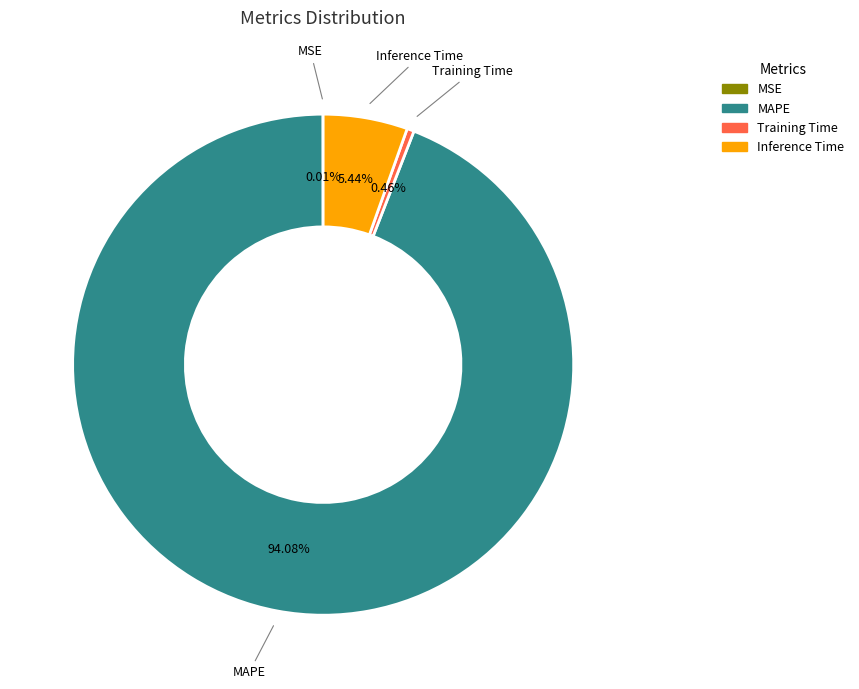

Which category has the biggest portion of the pie?

MAPE